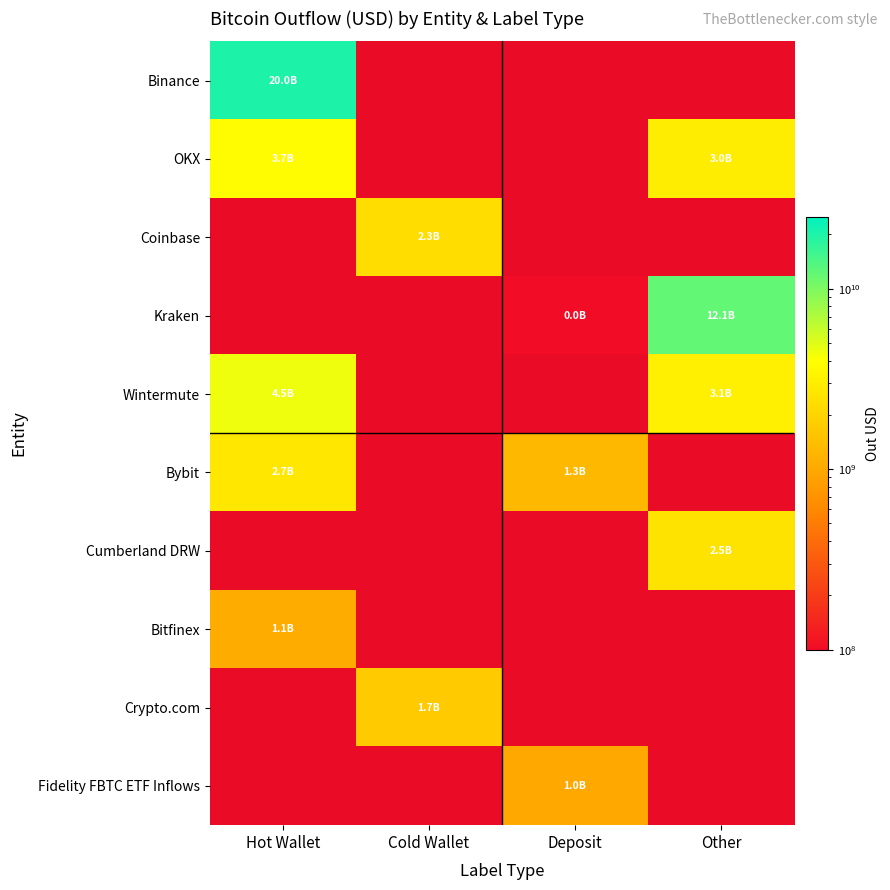

Which series changed the most between Deposit and Other?

Kraken